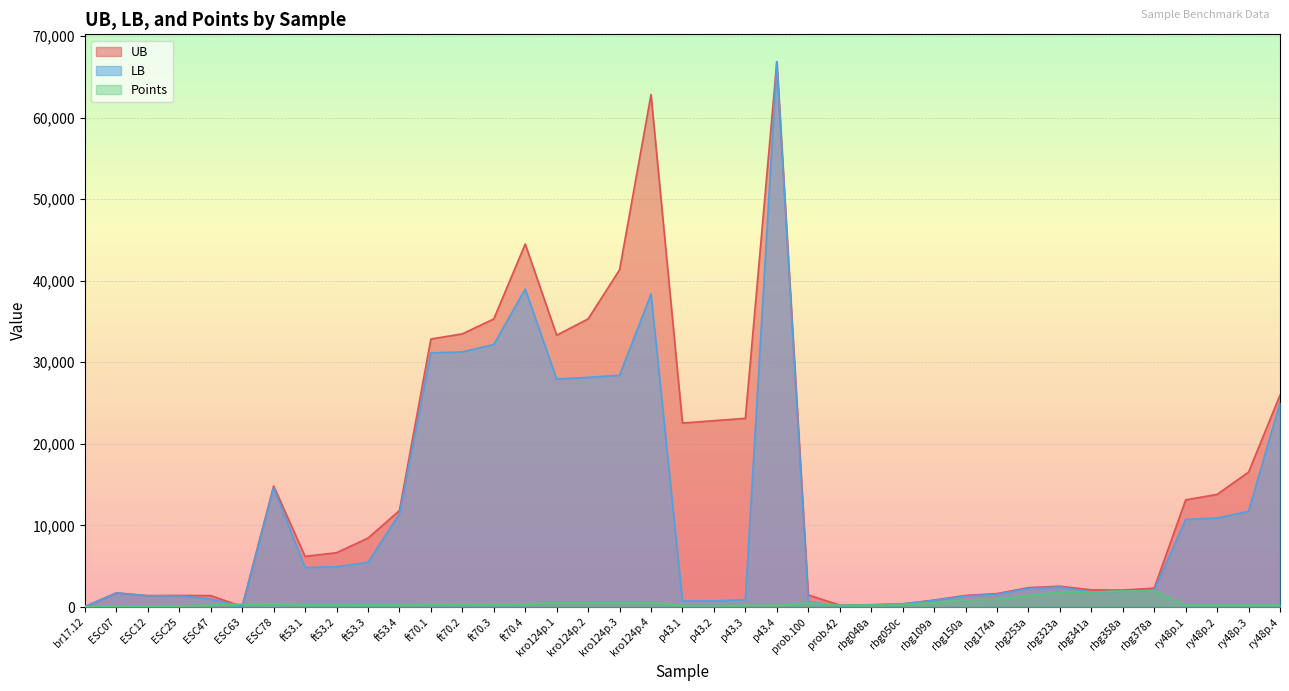

Which label corresponds to the largest value in the chart?

p43.4